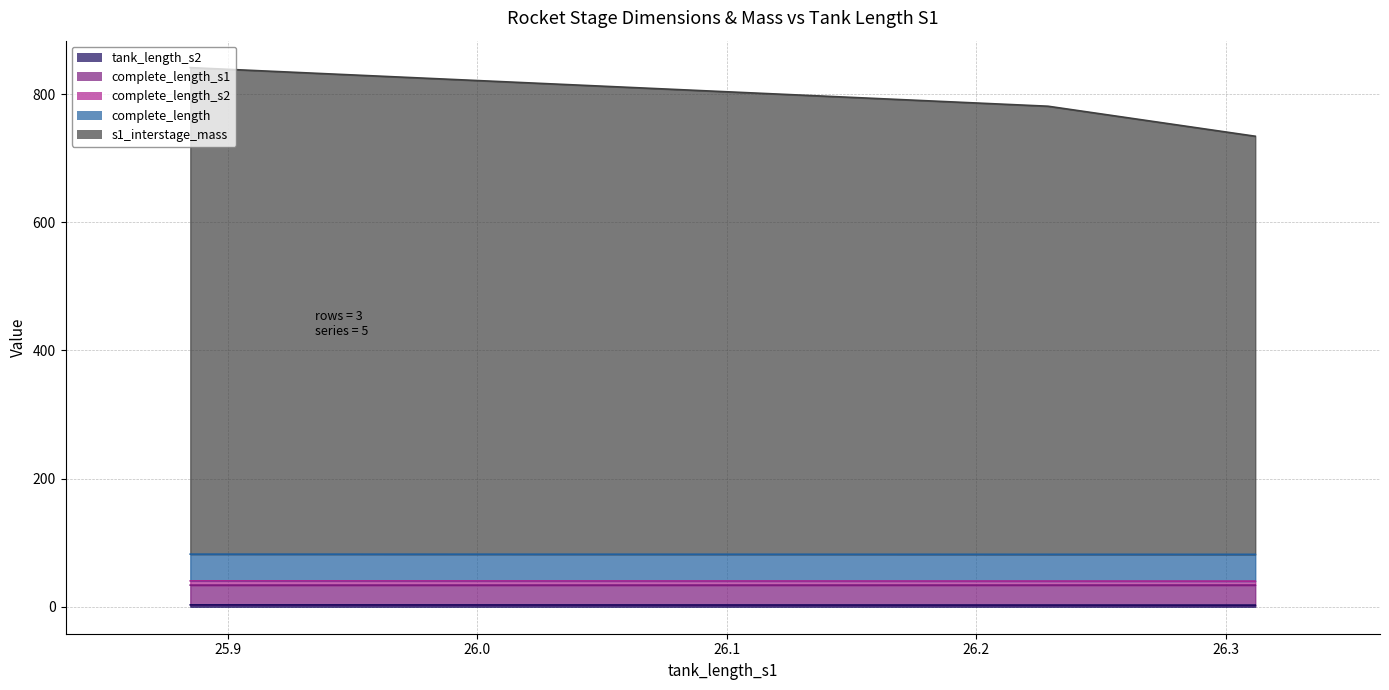

Which label corresponds to the largest value in the chart?

25.885031629573913